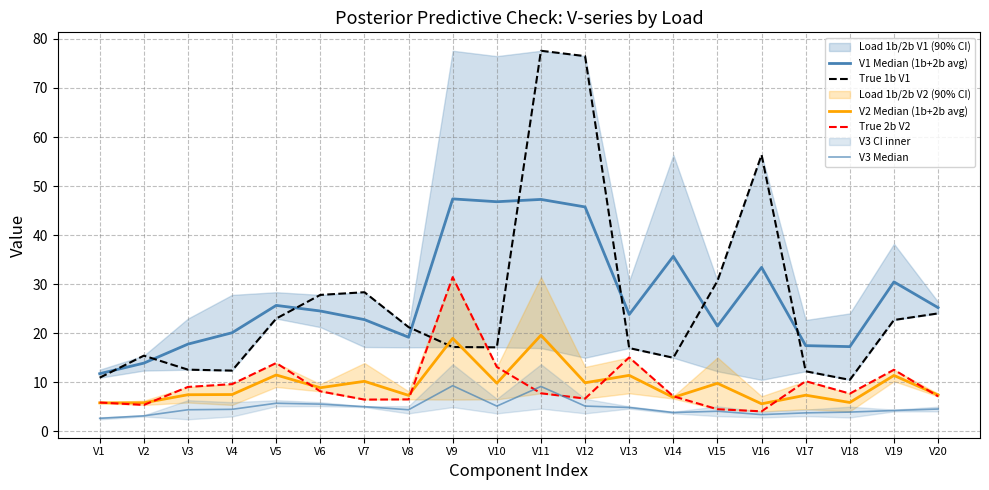

Which series has the largest range (max minus min)?

True 1b V1